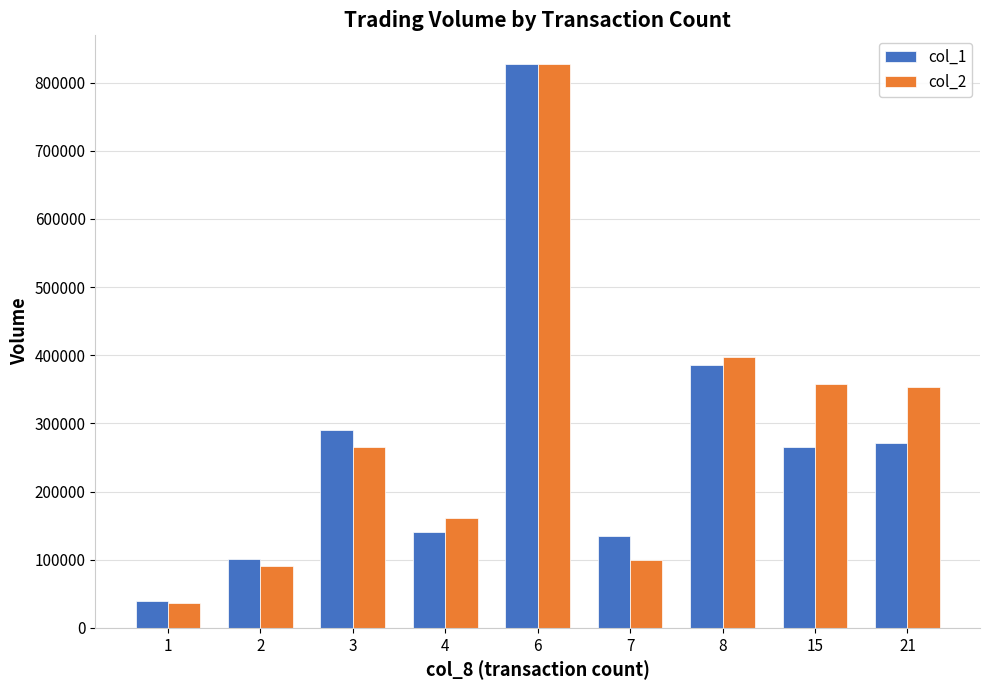

How many bars are there in each group?

2